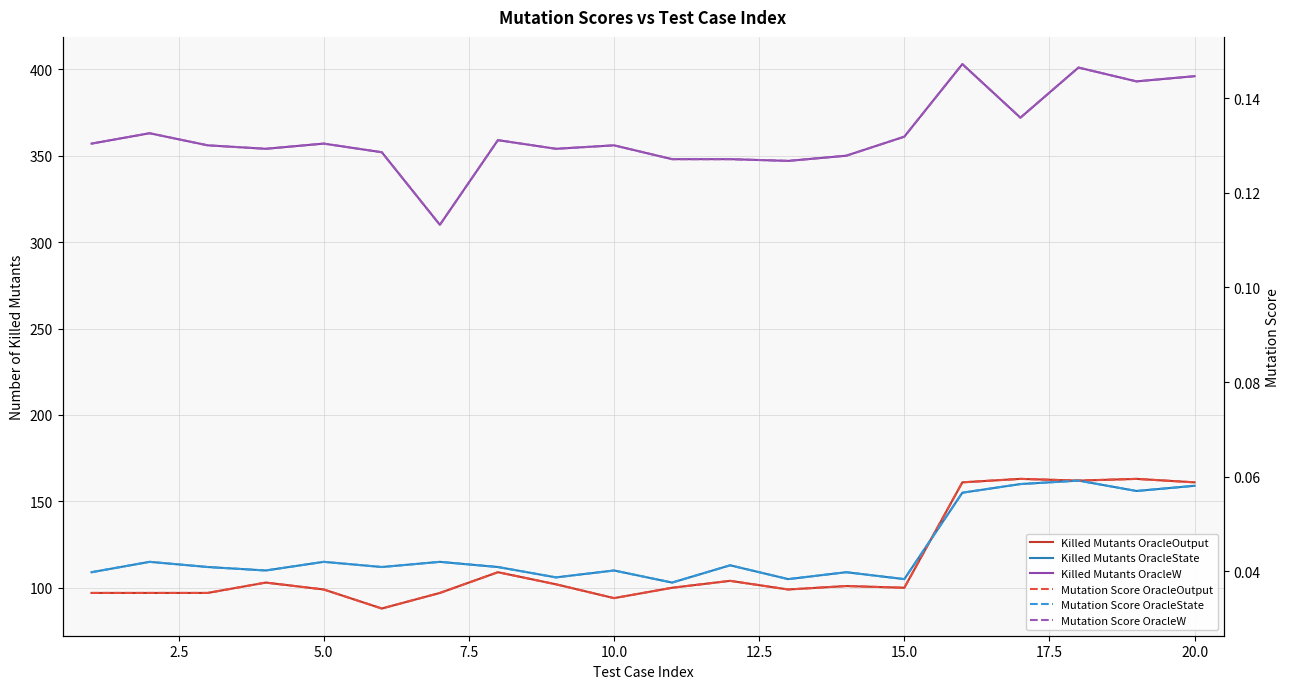

Read the Mutation Score OracleW value at 15.0.

0.1